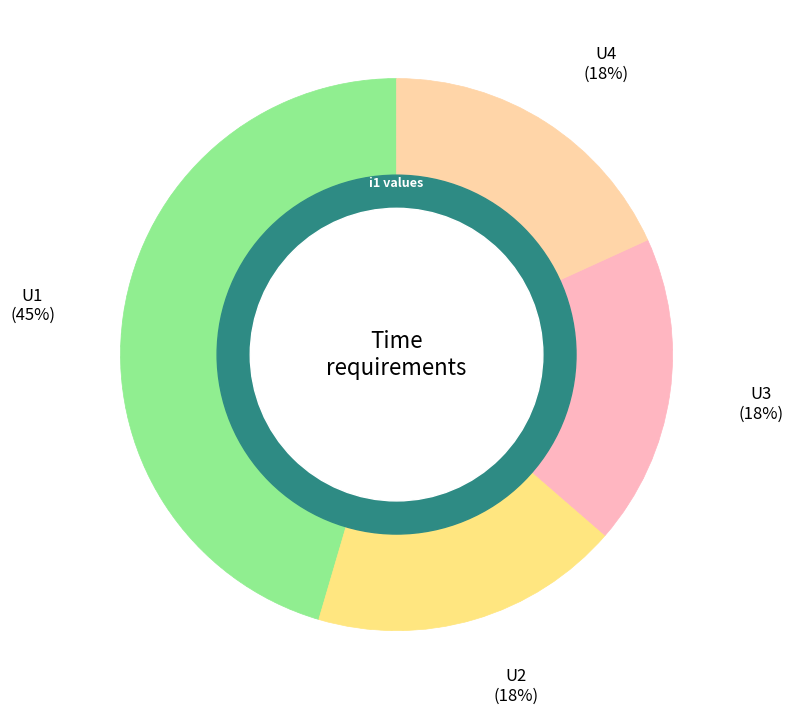

The U2 slice represents 18% of the pie. True or false?

True